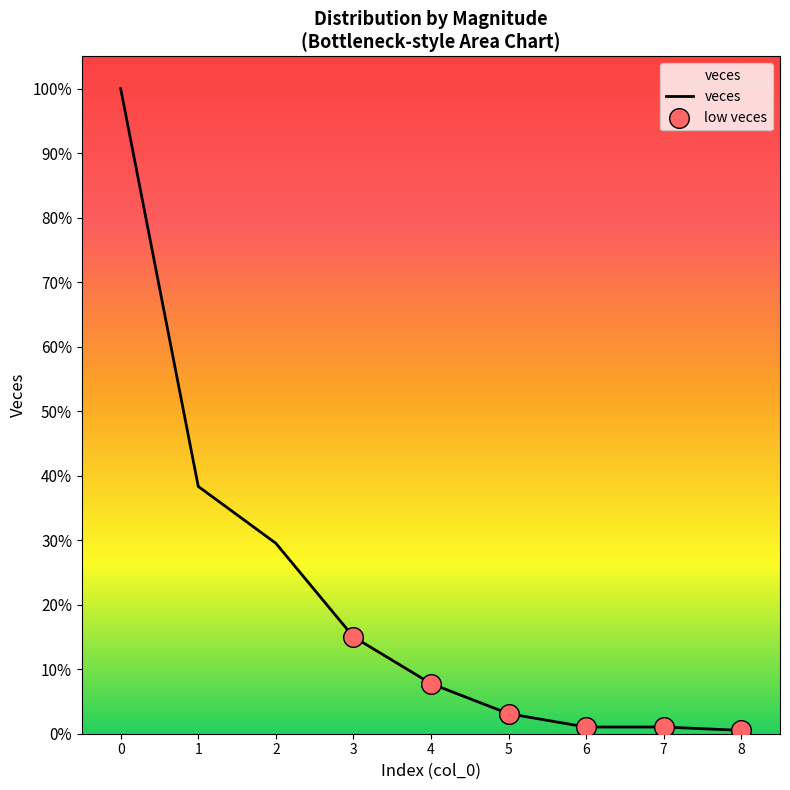

Does the chart have visible grid lines?

No